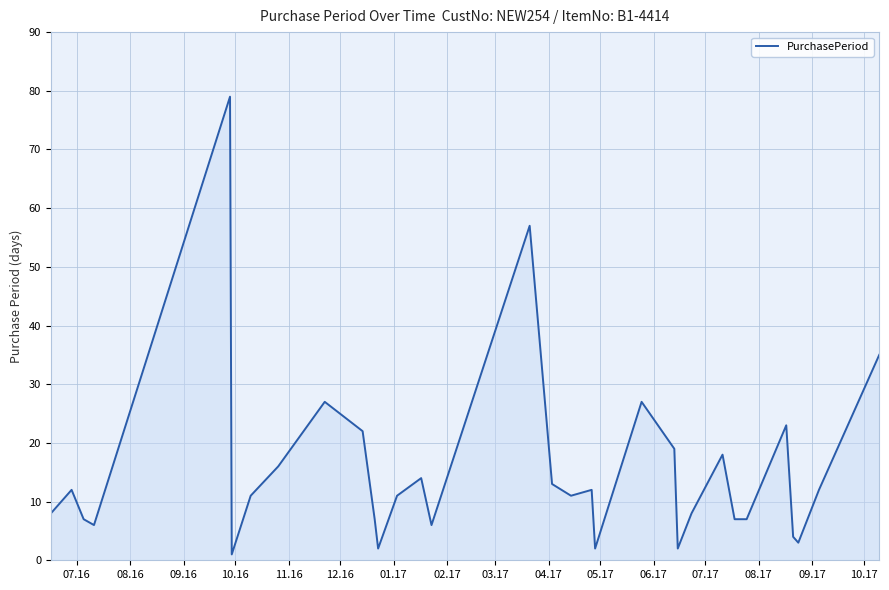

What is the difference between the maximum and minimum values?

78